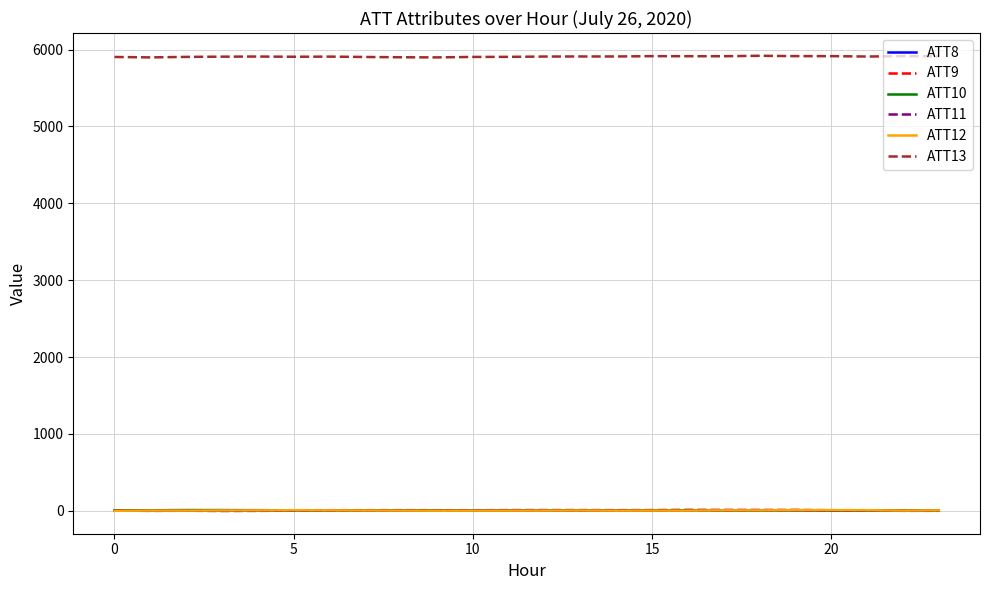

How many lines are shown in the chart?

6